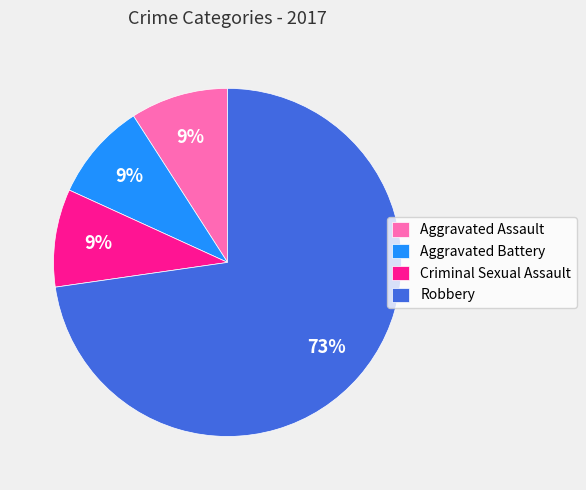

Is it true that Robbery is 67% of the pie?

False